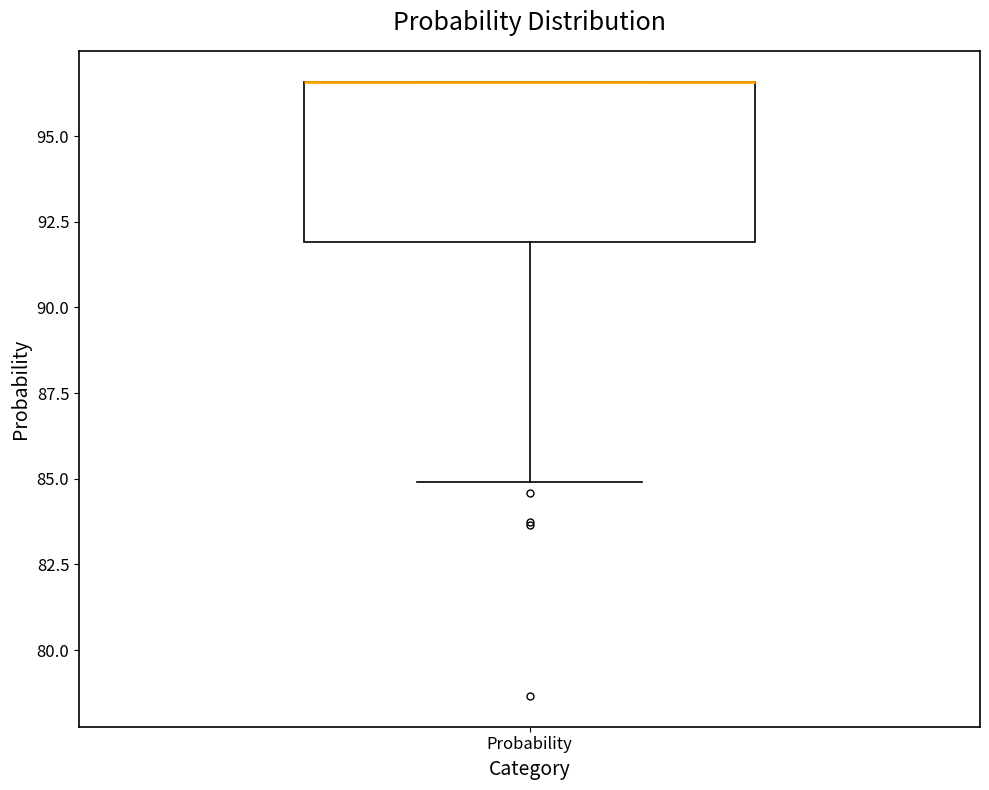

Where is the lower edge of the box for Probability on the y-axis? The values are not printed on the chart, so give them approximately, as read against the axis.

92.0